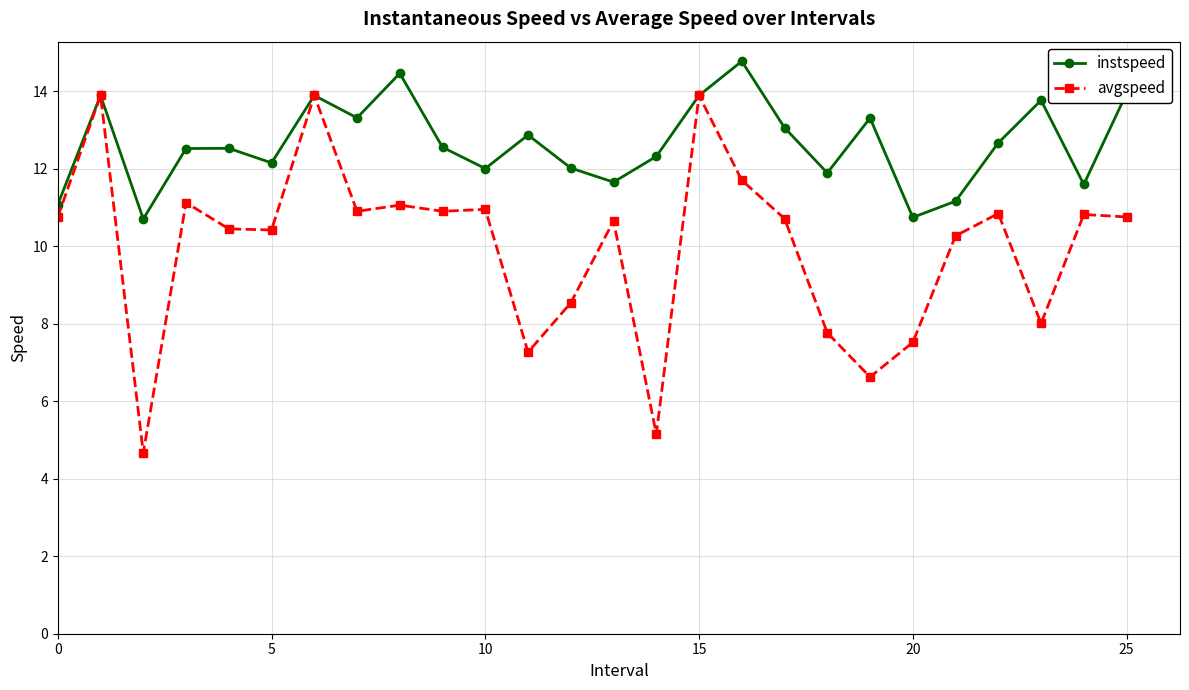

How many lines are shown in the chart?

2